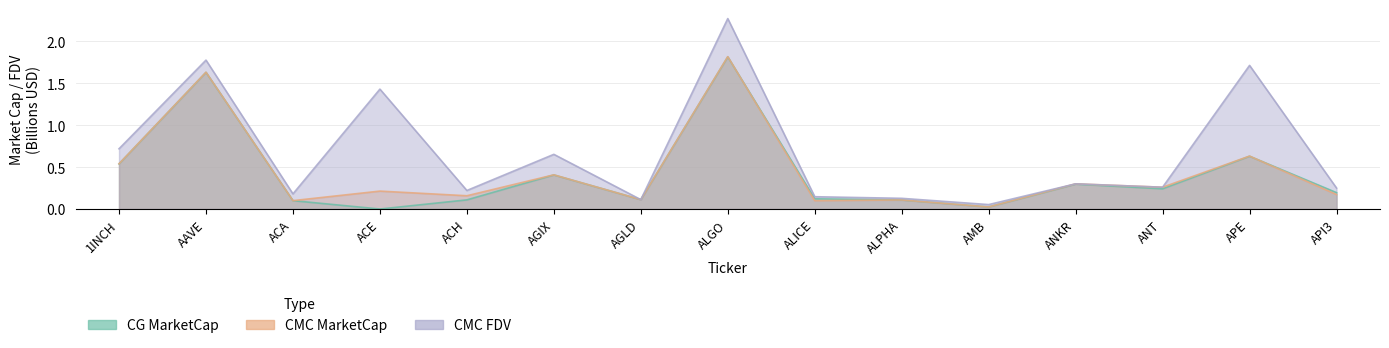

Does the chart have visible grid lines?

Yes